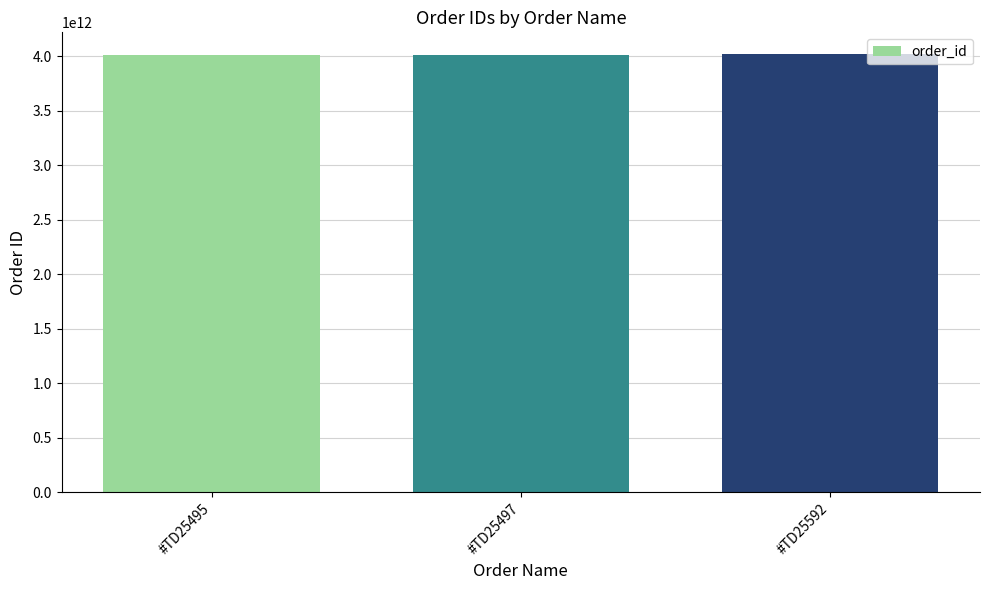

The value at #TD25592 is 6768765714349. True or false?

False